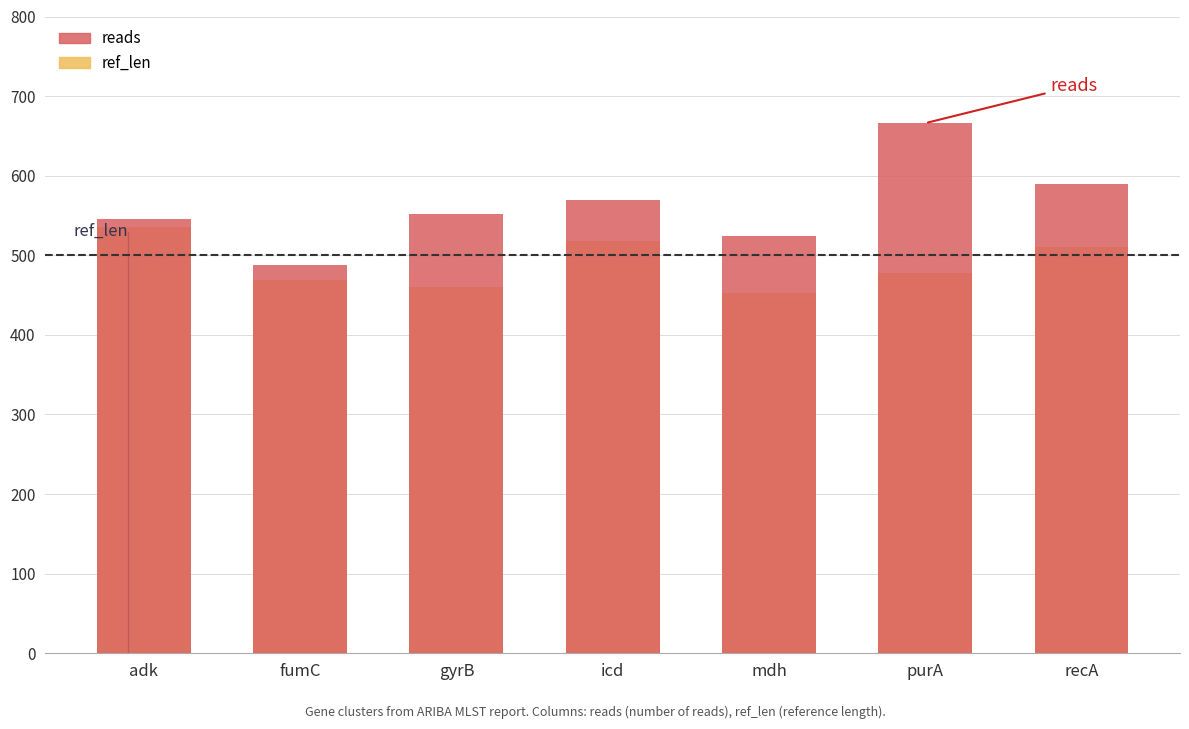

What is the difference between the second highest and second lowest values in the reads series?

66